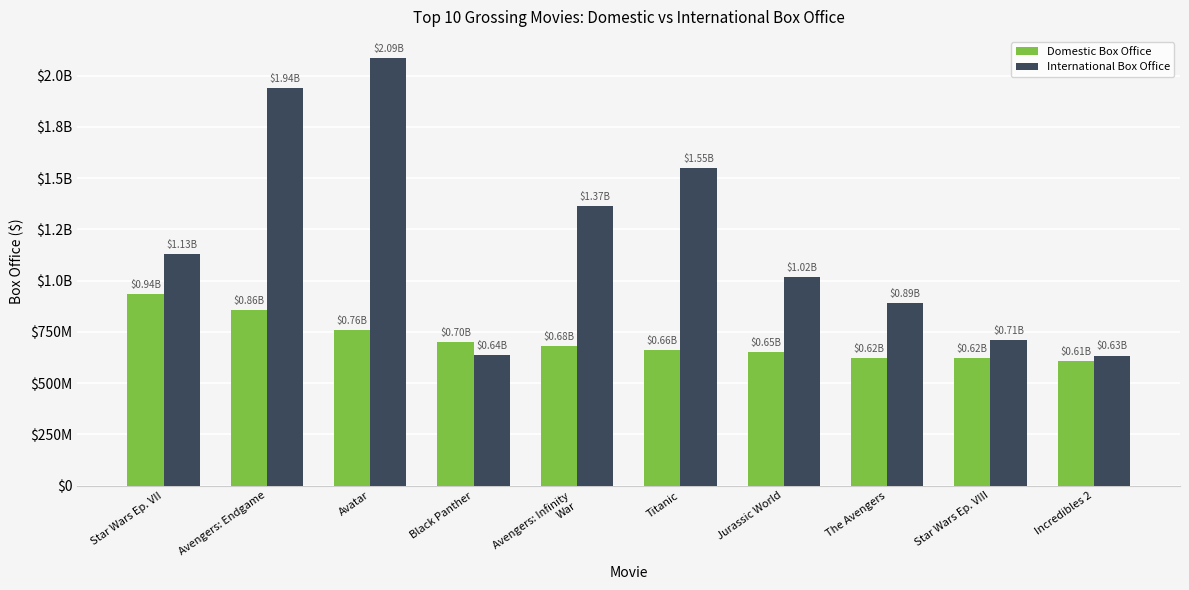

The Domestic Box Office series shows 623357910 at The Avengers. True or false?

True